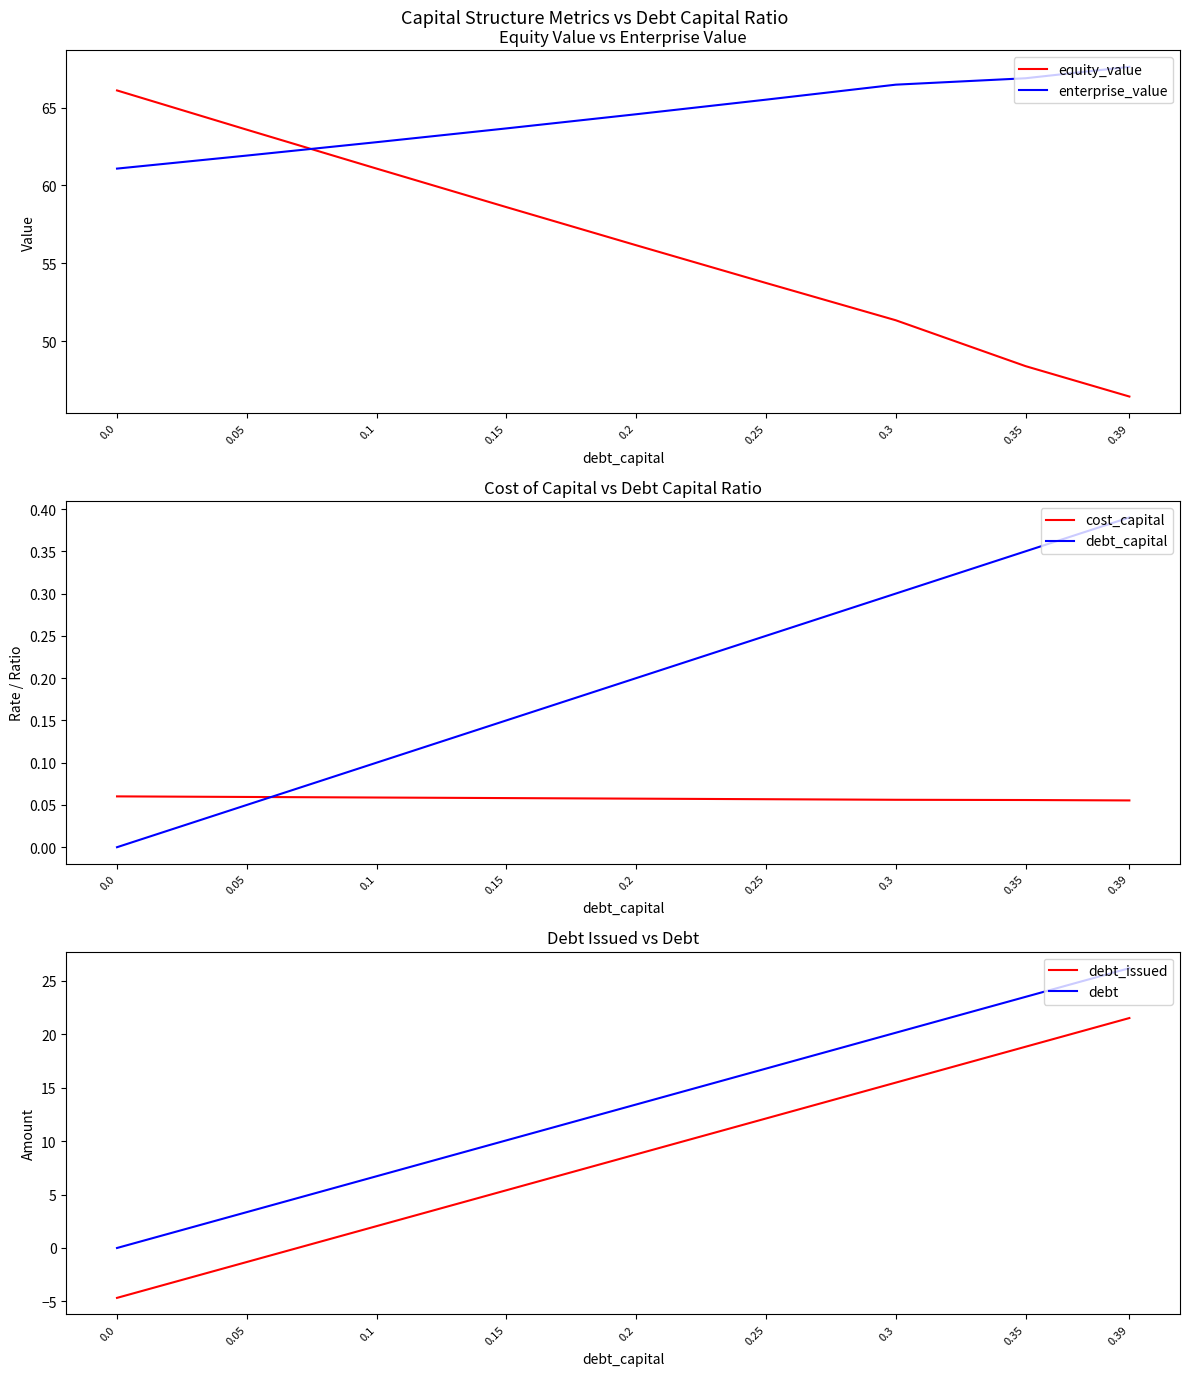

Is the value of debt at 0.1 greater than the value of enterprise_value at 0.0?

No